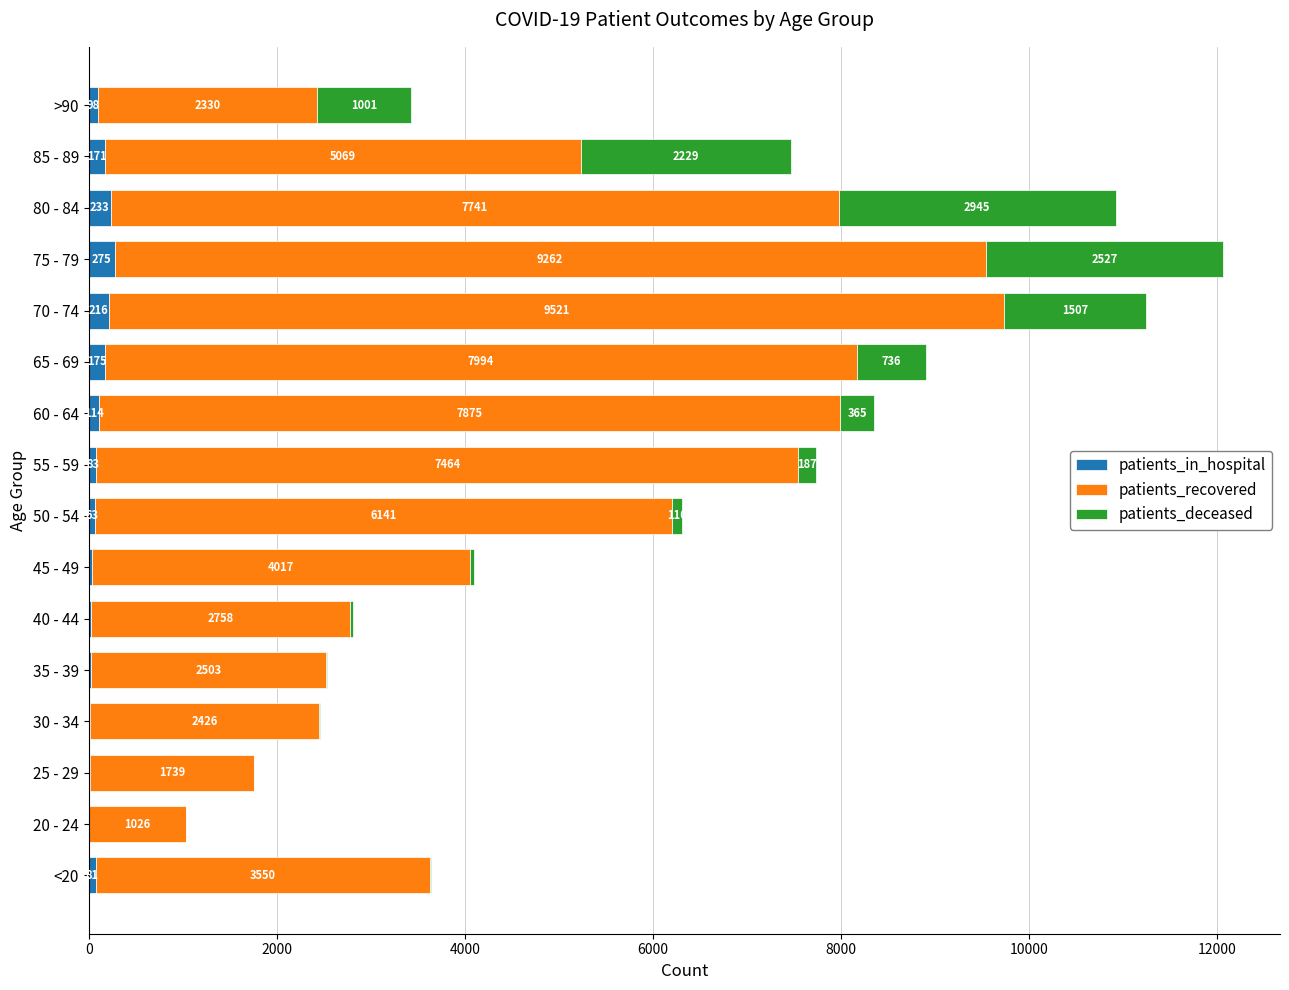

At which label does patients_in_hospital reach its peak?

75 - 79